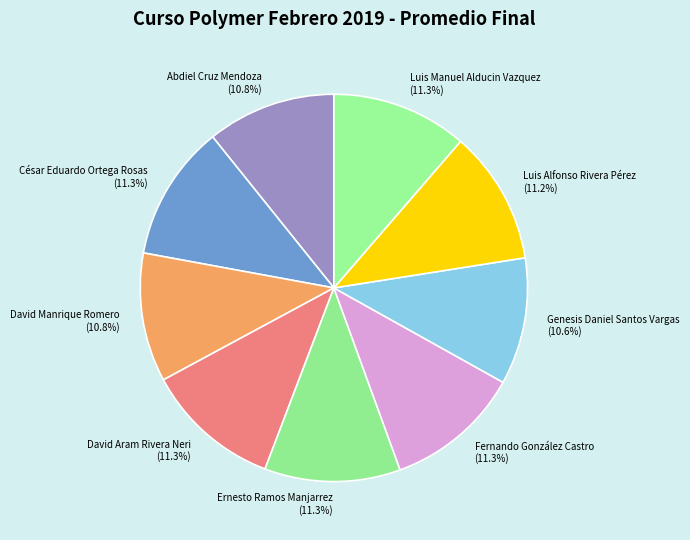

Count the number of slices in the pie.

9